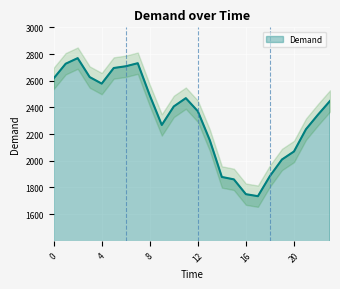

Reading right to left, what are all the values shown in this chart?

2448	2345	2236	2069	2009	1885	1734	1749	1860	1878	2153	2371	2469	2407	2268	2490	2731	2708	2695	2578	2627	2769	2727	2617